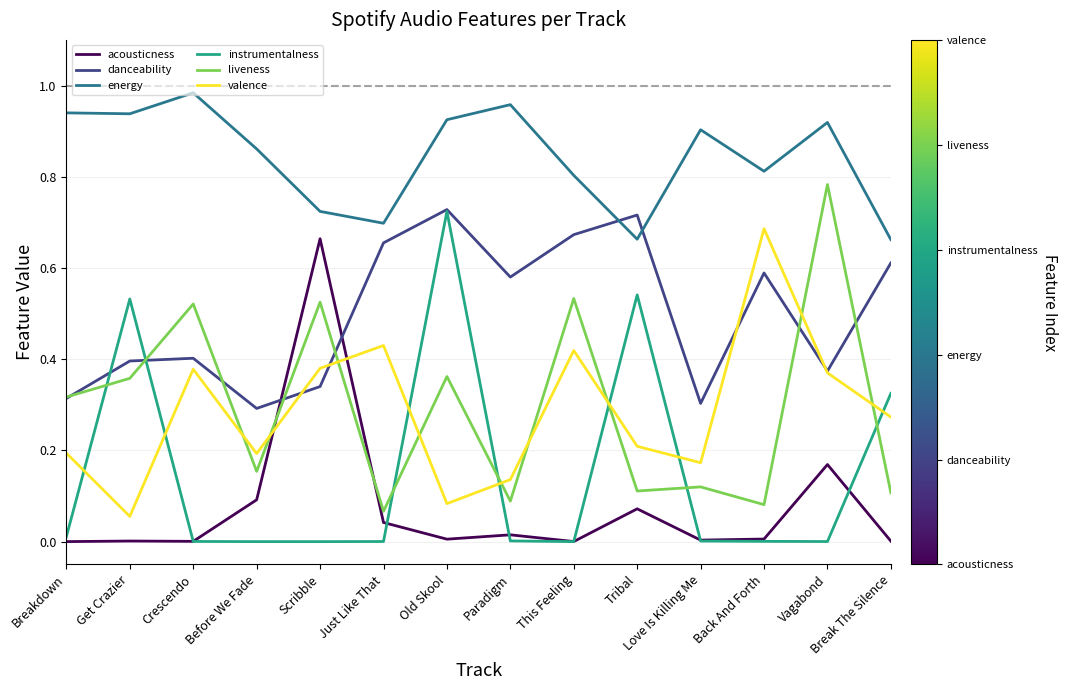

What is the total value across all series at Tribal?

2.3